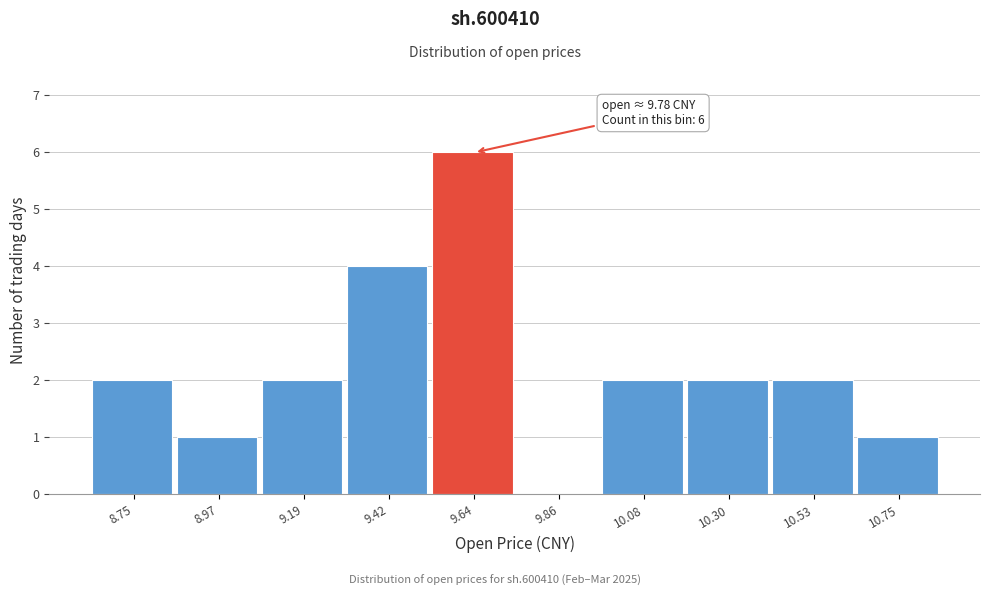

Reading left to right, list all the values displayed in this chart.

8.75=2	8.97=1	9.19=2	9.42=4	9.64=6	9.86=0	10.08=2	10.30=2	10.53=2	10.75=1